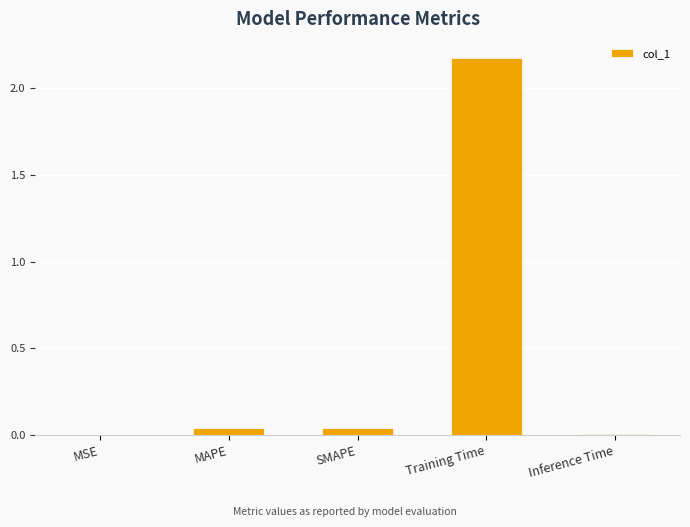

What is the sum of all values?

2.3